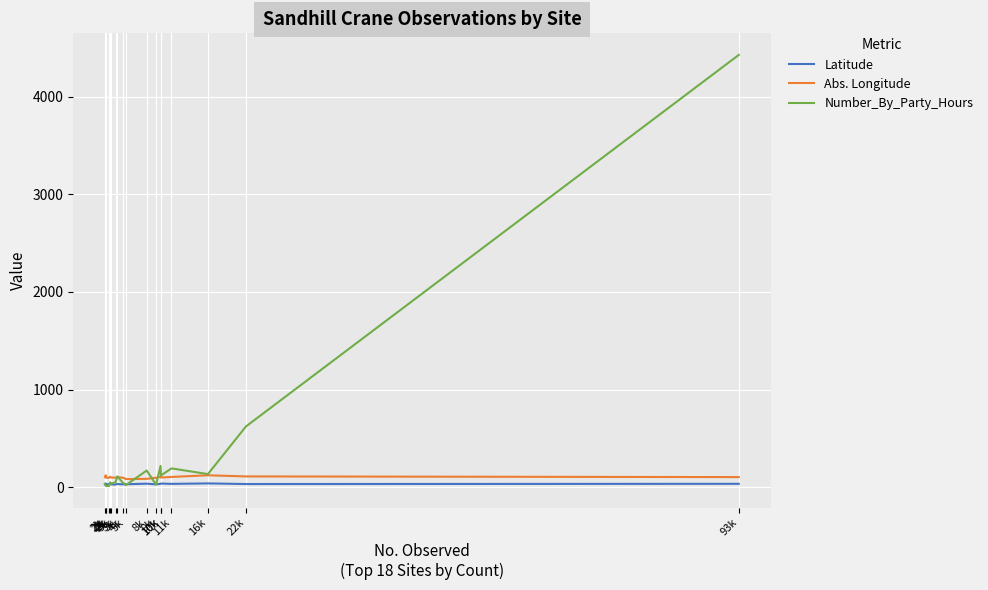

Count the number of categories in the chart.

18